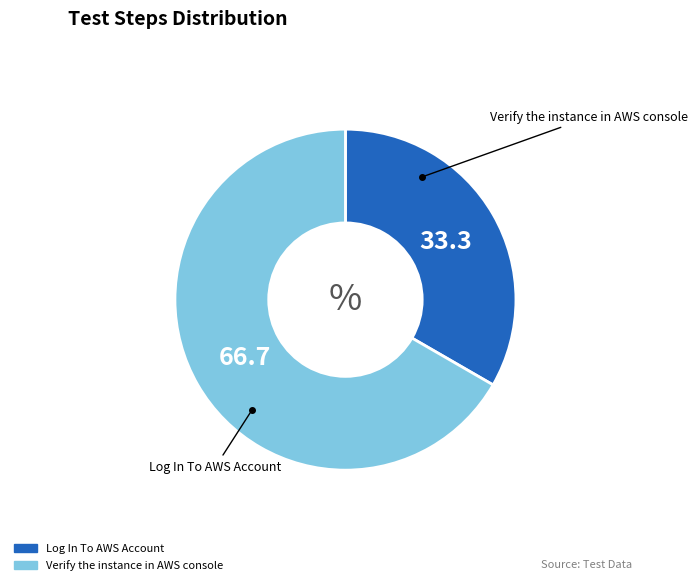

What is the smallest slice in the pie chart?

Log In To AWS Account